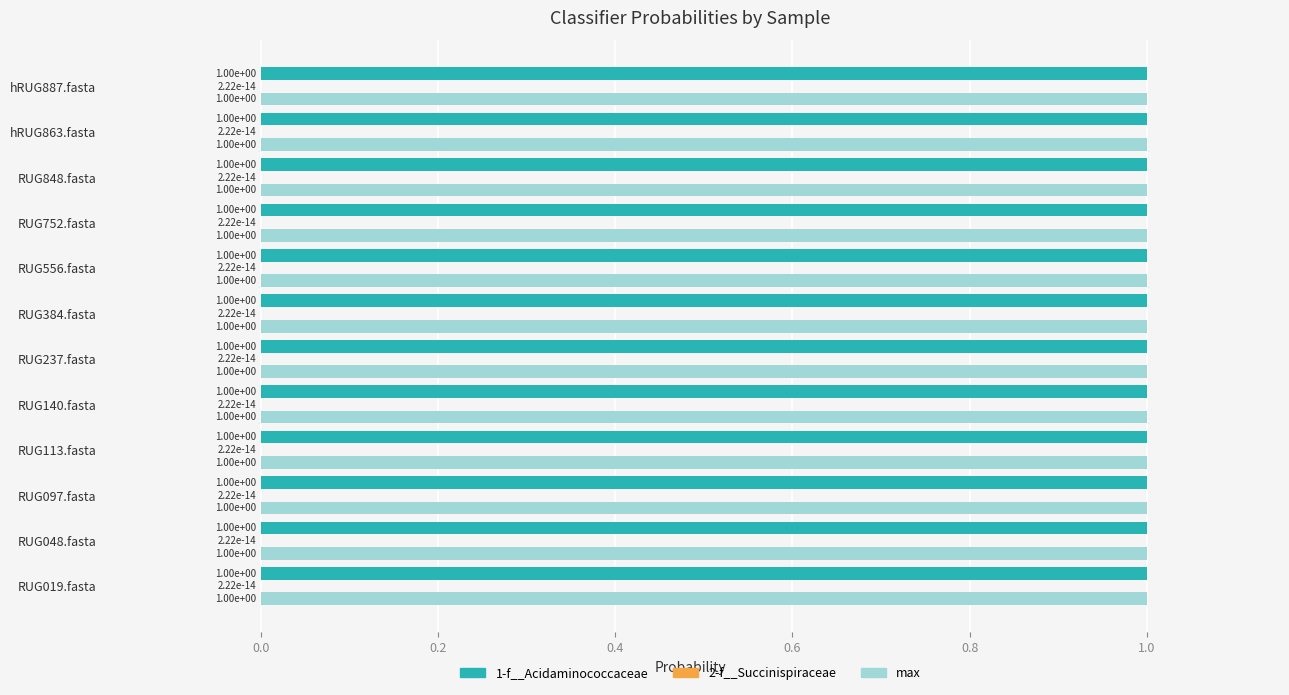

What is the average value of the max series?

1.0